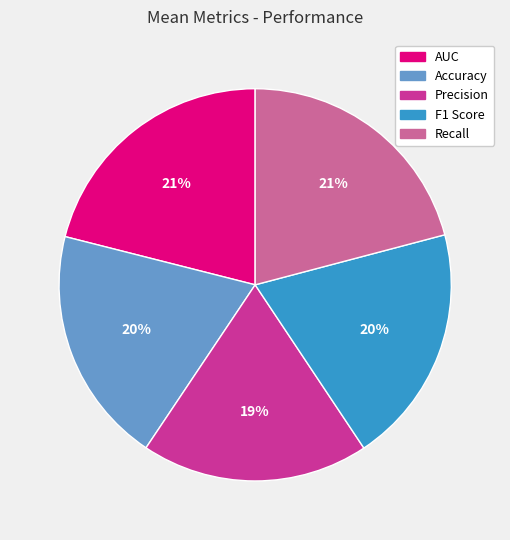

Does any single category account for the majority?

No